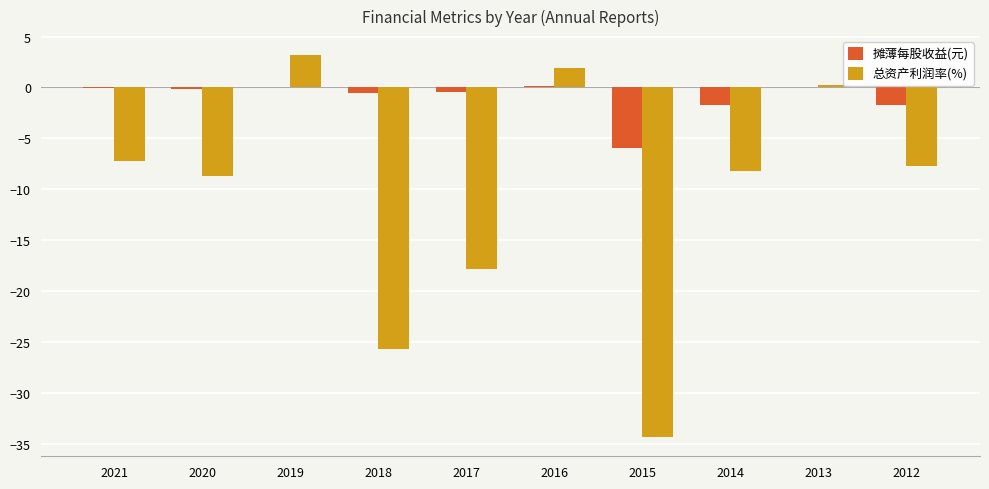

How many values in 总资产利润率(%) are above zero?

3